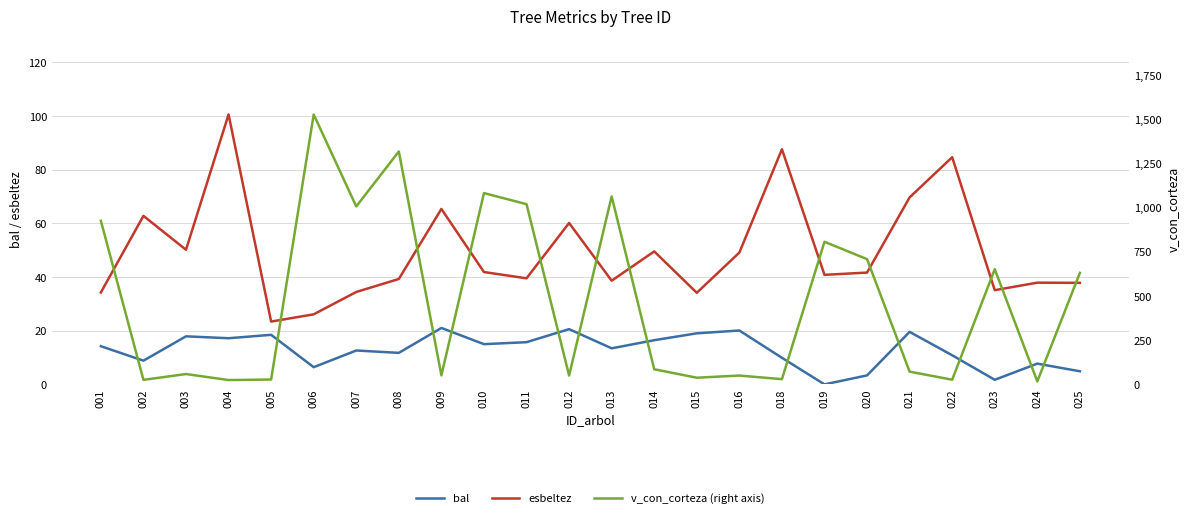

Is the value of esbeltez at 018 greater than the value of bal at 018?

Yes